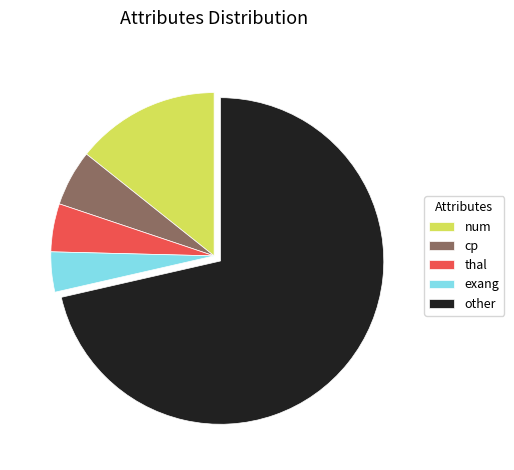

Rank the categories by value from lowest to highest.

exang, thal, cp, num, other